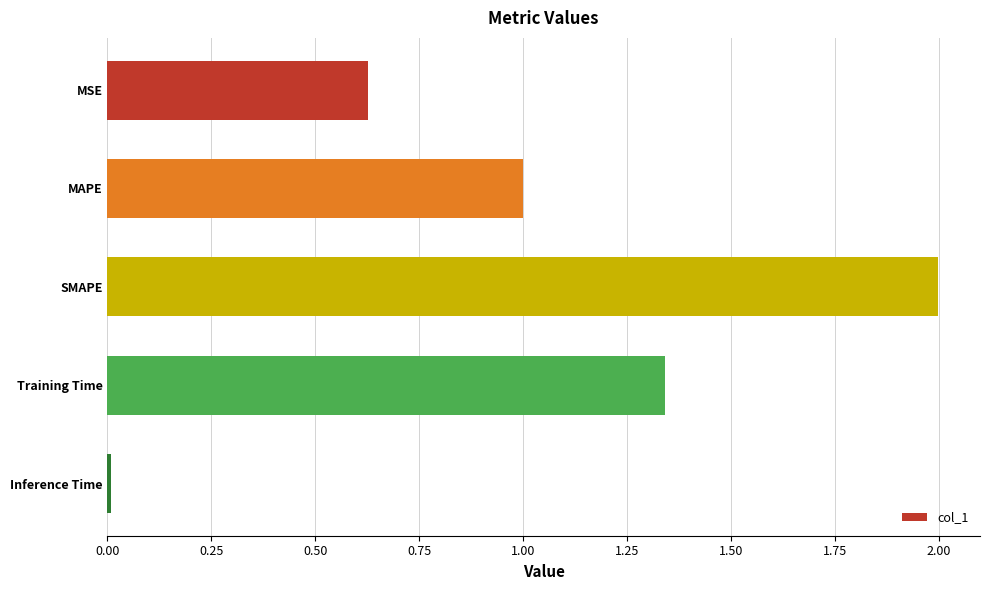

Count the number of categories in the chart.

5